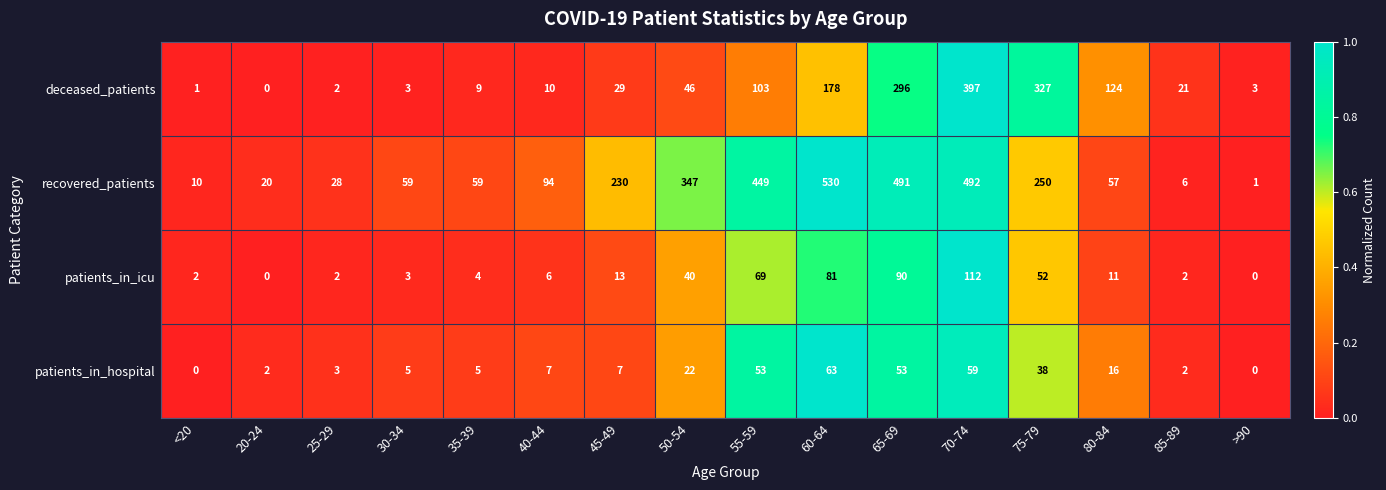

At how many categories does at least one series exceed 0?

16